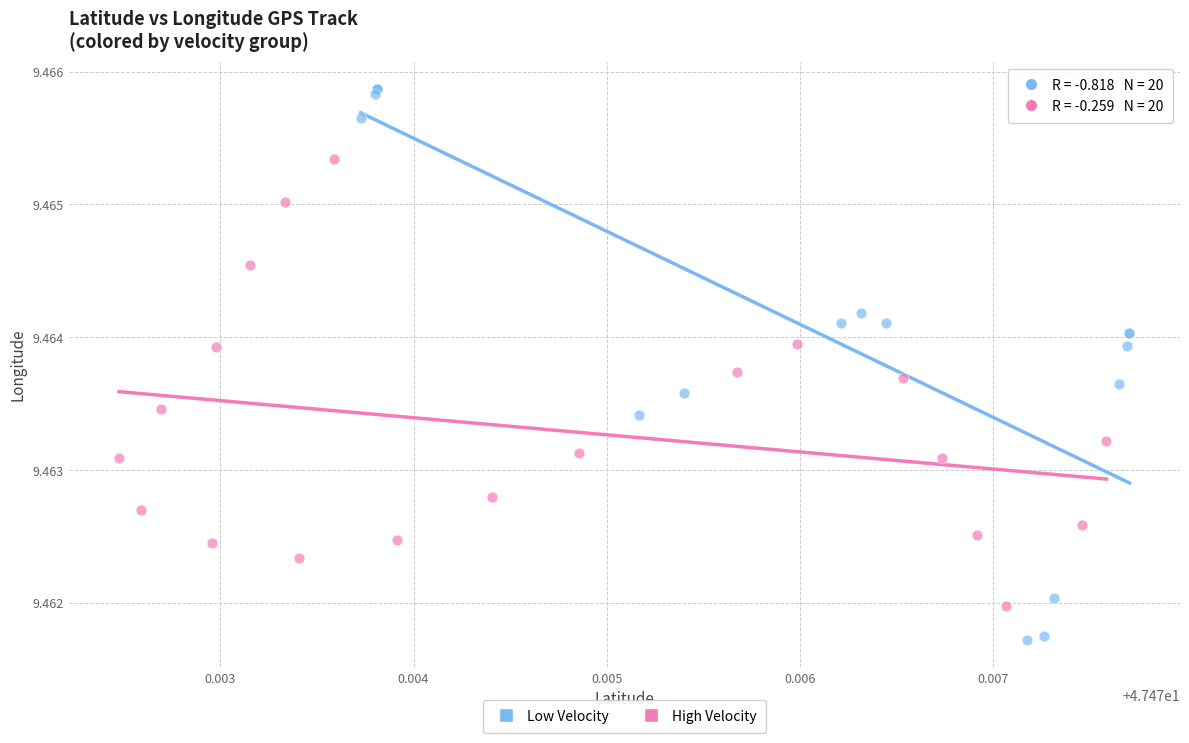

Which series reaches the maximum Y coordinate?

Low Velocity